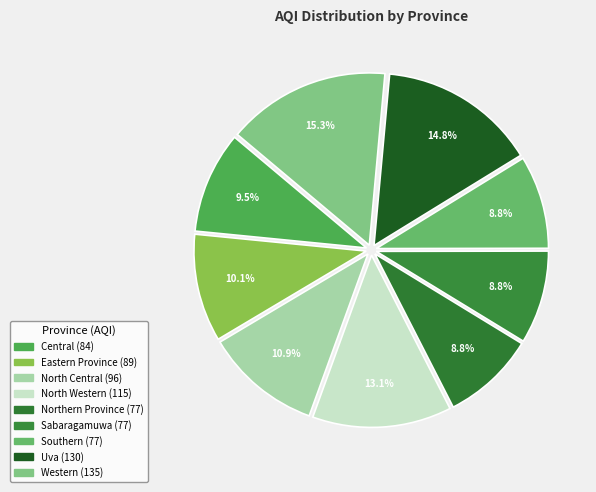

Is it true that North Central is 11% of the pie?

True